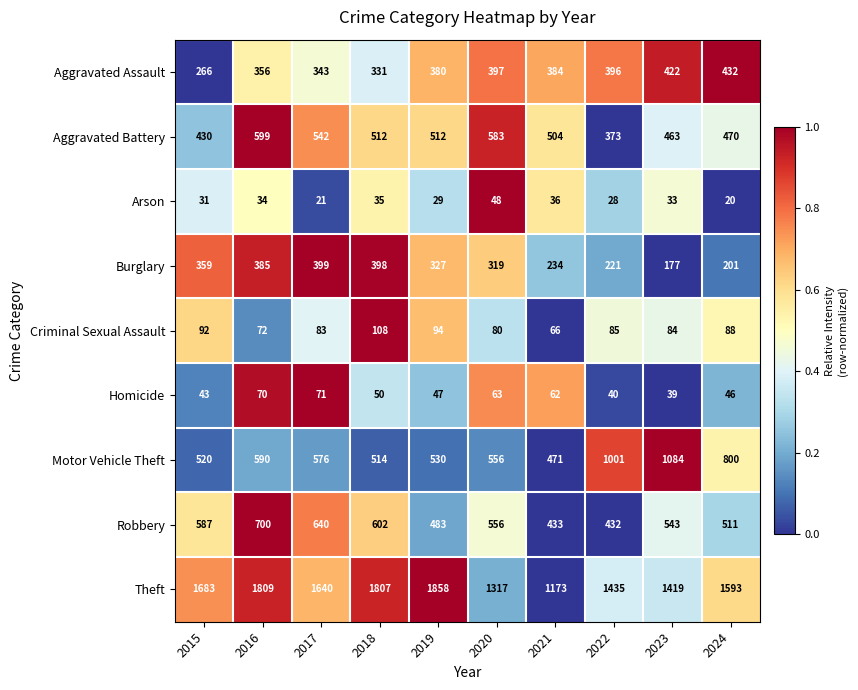

Rank the categories by Robbery value from highest to lowest.

2016, 2017, 2018, 2015, 2020, 2023, 2024, 2019, 2021, 2022